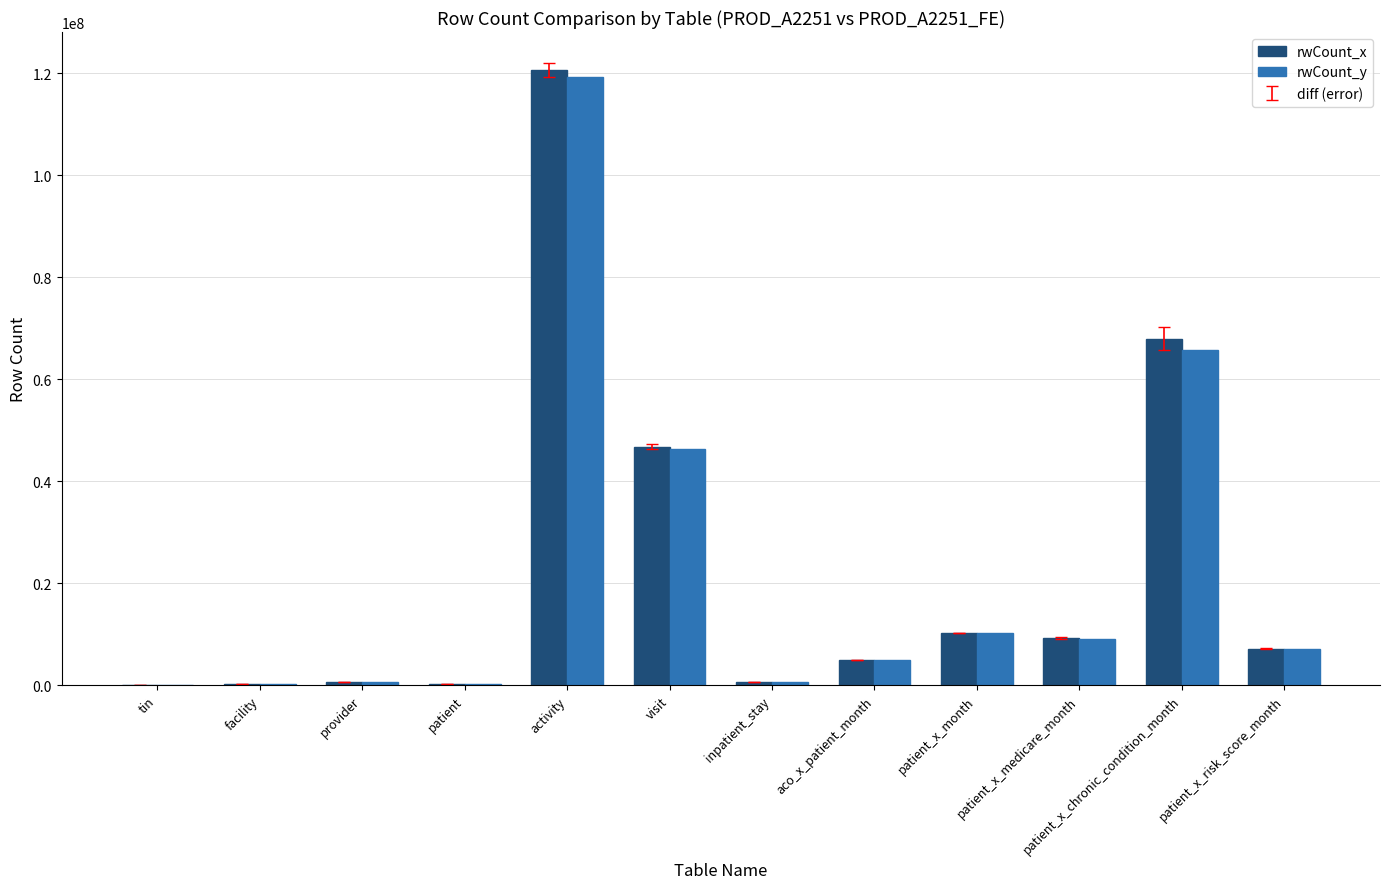

What is the sum of all rwCount_y values?

264373760